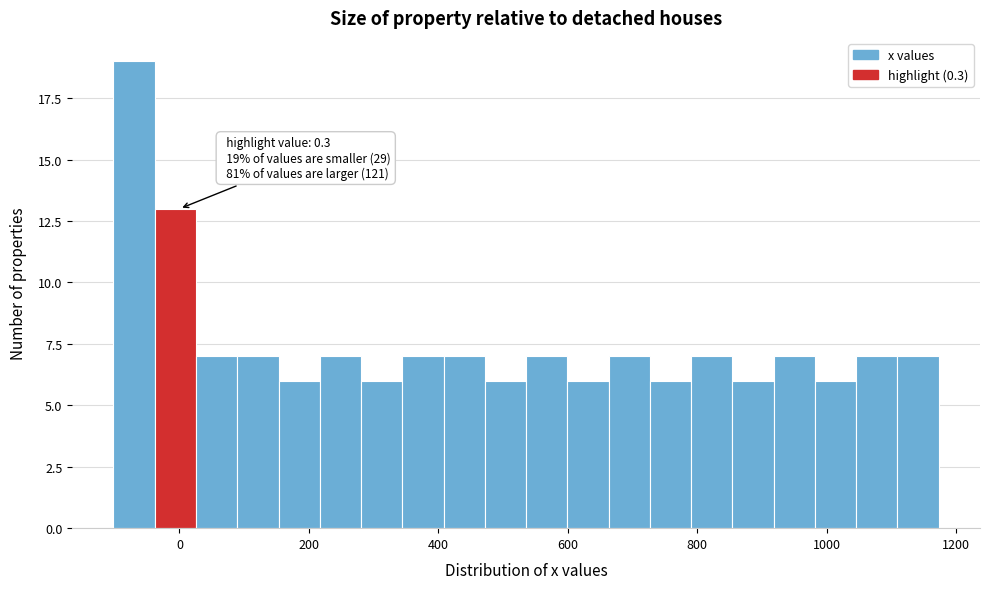

Read against the x-axis, roughly where is the centre of the tallest bar?

-80